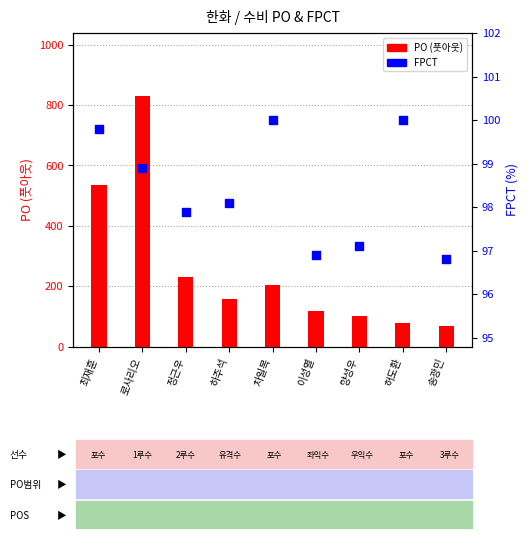

Is the value of PO at 허도환 greater than the value of FPCT at 차일목?

No